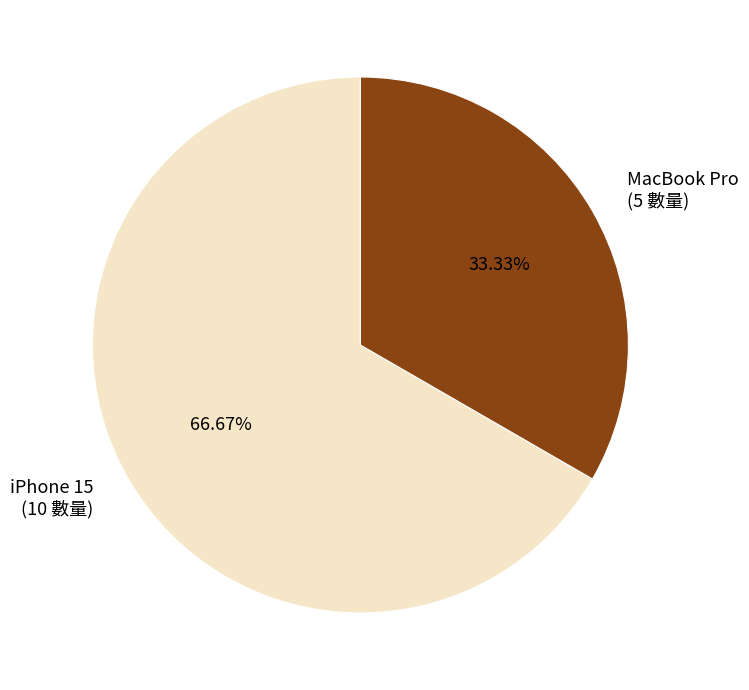

The MacBook Pro slice represents 33% of the pie. True or false?

True